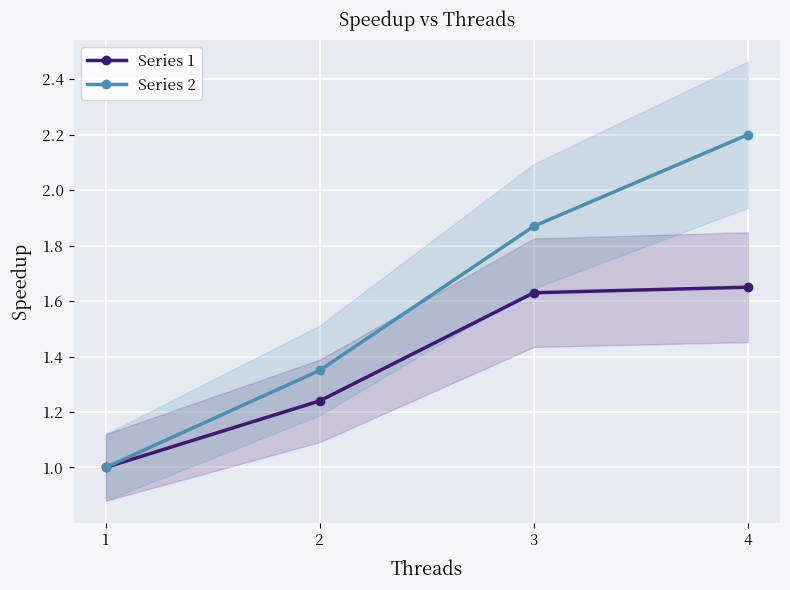

True or false: Series 2 has a value of 2.2 at 4.

True